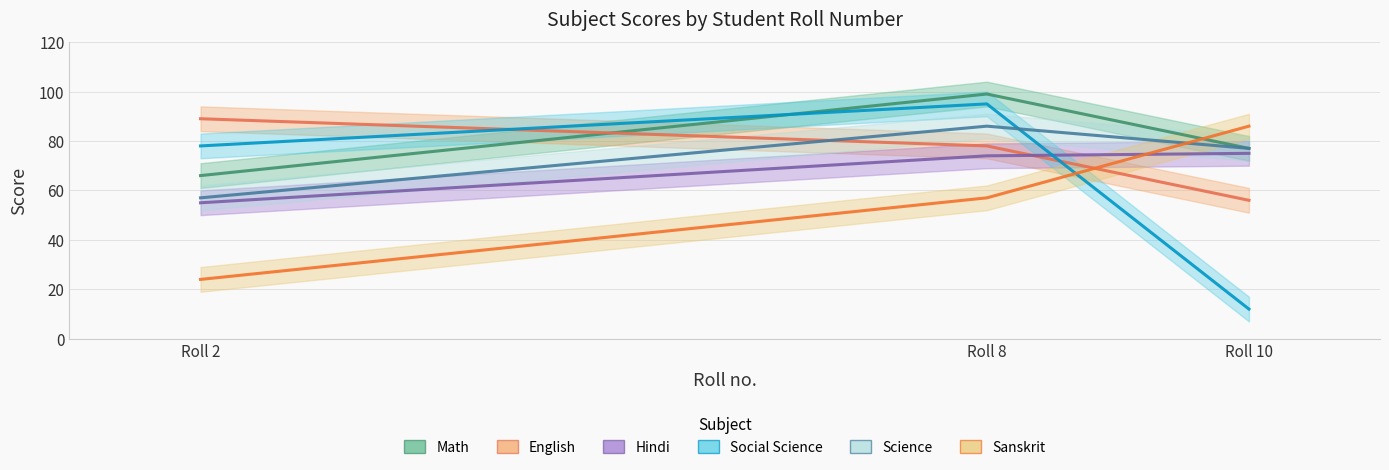

What are all the series names shown in the legend?

Math, English, Hindi, Social Science, Science, Sanskrit